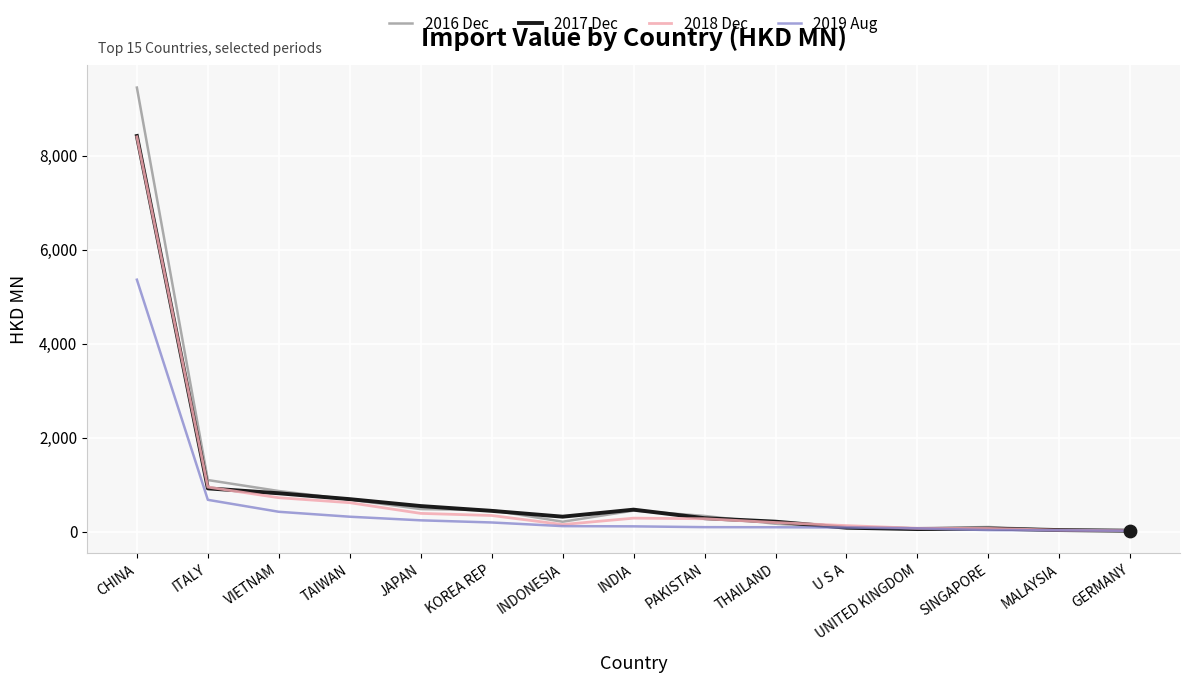

Is the value of 2017 Dec at U S A greater than the value of 2018 Dec at VIETNAM?

No